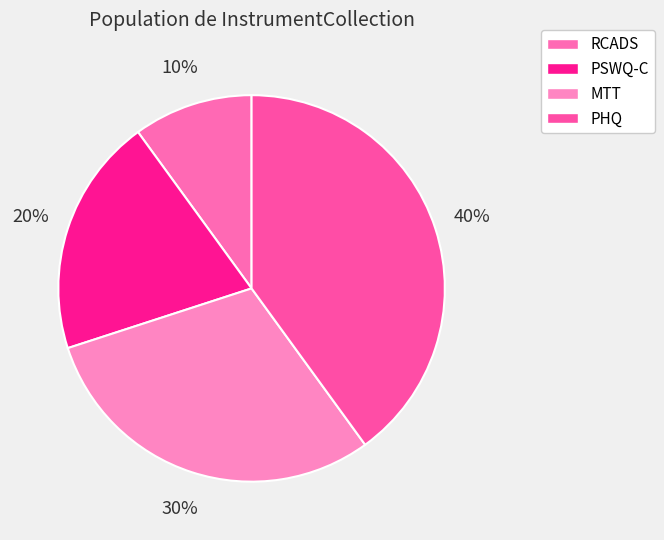

Which category has the biggest portion of the pie?

PHQ